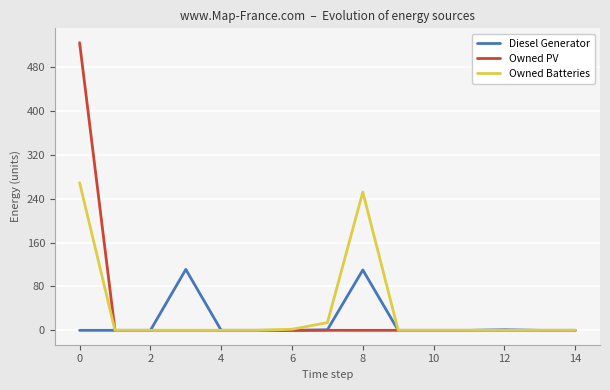

Rank the series by their maximum value, from lowest to highest.

Diesel Generator, Owned Batteries, Owned PV